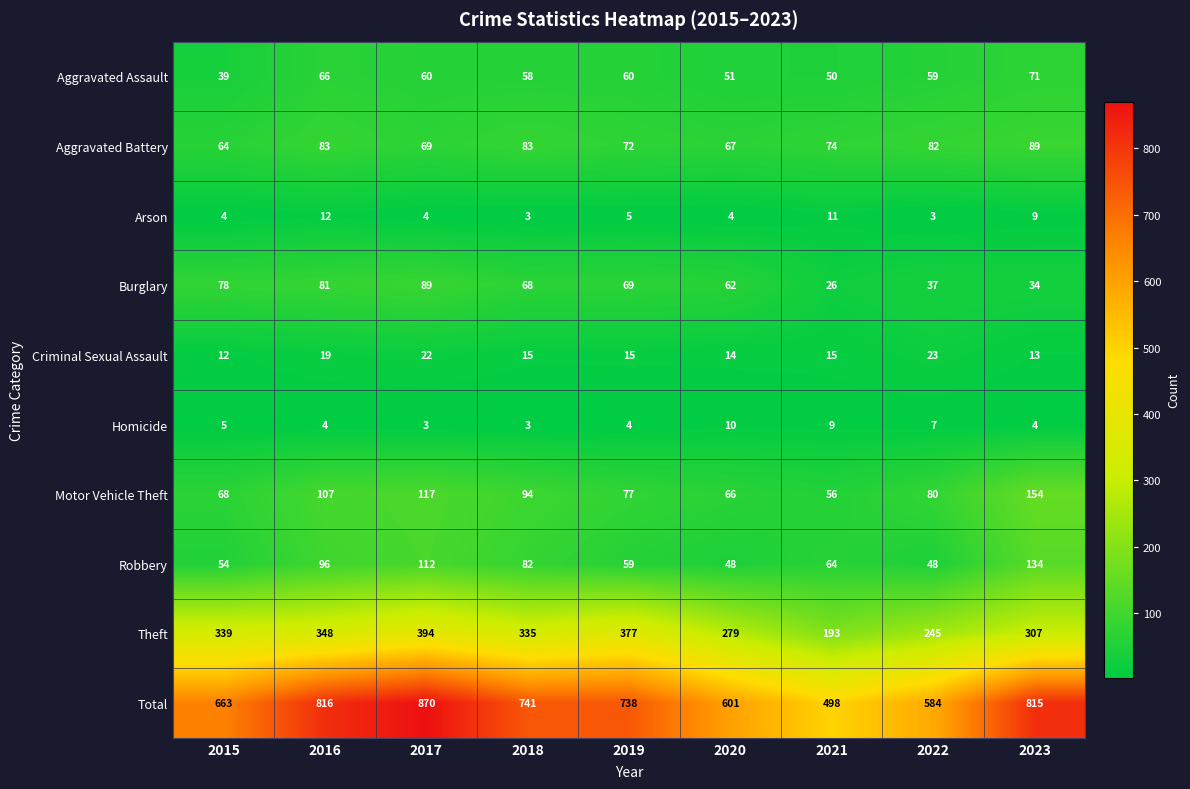

At which label does Aggravated Assault reach its minimum?

2015